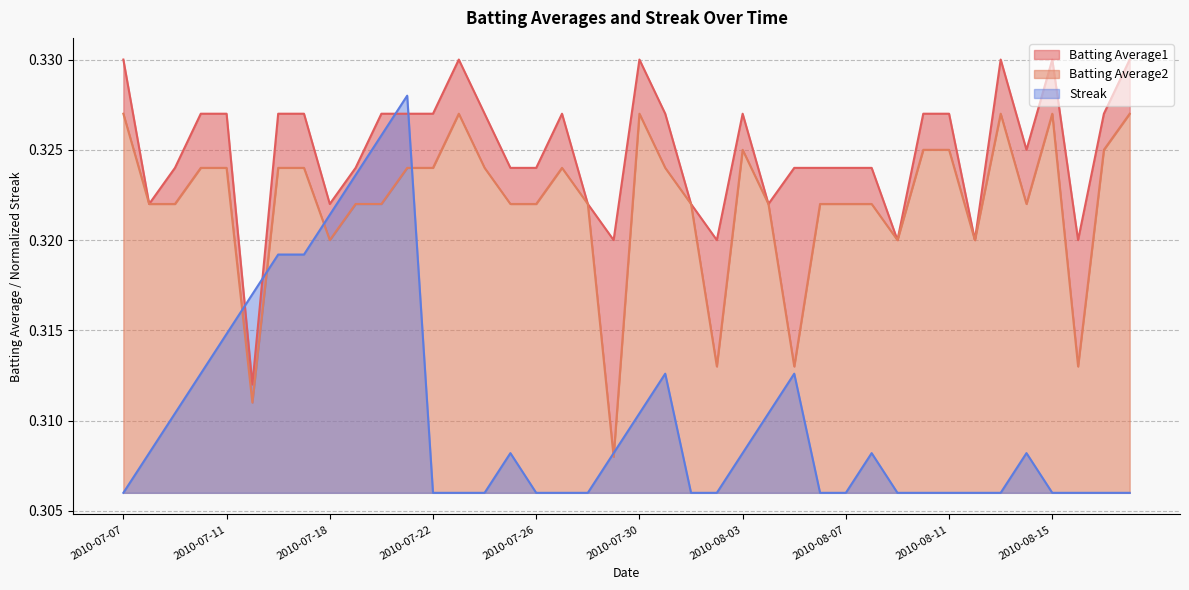

Reading right to left, list all the values displayed in this chart.

Streak: 2010-08-18=0.3	2010-08-17=0.3	2010-08-16=0.3	2010-08-15=0.3	2010-08-14=0.3	2010-08-13=0.3	2010-08-12=0.3	2010-08-11=0.3	2010-08-10=0.3	2010-08-09=0.3	2010-08-08=0.3	2010-08-07=0.3	2010-08-06=0.3	2010-08-05=0.3	2010-08-04=0.3	2010-08-03=0.3	2010-08-02=0.3	2010-08-01=0.3	2010-07-31=0.3	2010-07-30=0.3	2010-07-29=0.3	2010-07-28=0.3	2010-07-27=0.3	2010-07-26=0.3	2010-07-25=0.3	2010-07-24=0.3	2010-07-23=0.3	2010-07-22=0.3	2010-07-21=0.3	2010-07-20=0.3	2010-07-19=0.3	2010-07-18=0.3	2010-07-17=0.3	2010-07-16=0.3	2010-07-15=0.3	2010-07-11=0.3	2010-07-10=0.3	2010-07-09=0.3	2010-07-08=0.3	2010-07-07=0.3
Batting Average1: 2010-08-18=0.3	2010-08-17=0.3	2010-08-16=0.3	2010-08-15=0.3	2010-08-14=0.3	2010-08-13=0.3	2010-08-12=0.3	2010-08-11=0.3	2010-08-10=0.3	2010-08-09=0.3	2010-08-08=0.3	2010-08-07=0.3	2010-08-06=0.3	2010-08-05=0.3	2010-08-04=0.3	2010-08-03=0.3	2010-08-02=0.3	2010-08-01=0.3	2010-07-31=0.3	2010-07-30=0.3	2010-07-29=0.3	2010-07-28=0.3	2010-07-27=0.3	2010-07-26=0.3	2010-07-25=0.3	2010-07-24=0.3	2010-07-23=0.3	2010-07-22=0.3	2010-07-21=0.3	2010-07-20=0.3	2010-07-19=0.3	2010-07-18=0.3	2010-07-17=0.3	2010-07-16=0.3	2010-07-15=0.3	2010-07-11=0.3	2010-07-10=0.3	2010-07-09=0.3	2010-07-08=0.3	2010-07-07=0.3
Batting Average2: 2010-08-18=0.3	2010-08-17=0.3	2010-08-16=0.3	2010-08-15=0.3	2010-08-14=0.3	2010-08-13=0.3	2010-08-12=0.3	2010-08-11=0.3	2010-08-10=0.3	2010-08-09=0.3	2010-08-08=0.3	2010-08-07=0.3	2010-08-06=0.3	2010-08-05=0.3	2010-08-04=0.3	2010-08-03=0.3	2010-08-02=0.3	2010-08-01=0.3	2010-07-31=0.3	2010-07-30=0.3	2010-07-29=0.3	2010-07-28=0.3	2010-07-27=0.3	2010-07-26=0.3	2010-07-25=0.3	2010-07-24=0.3	2010-07-23=0.3	2010-07-22=0.3	2010-07-21=0.3	2010-07-20=0.3	2010-07-19=0.3	2010-07-18=0.3	2010-07-17=0.3	2010-07-16=0.3	2010-07-15=0.3	2010-07-11=0.3	2010-07-10=0.3	2010-07-09=0.3	2010-07-08=0.3	2010-07-07=0.3